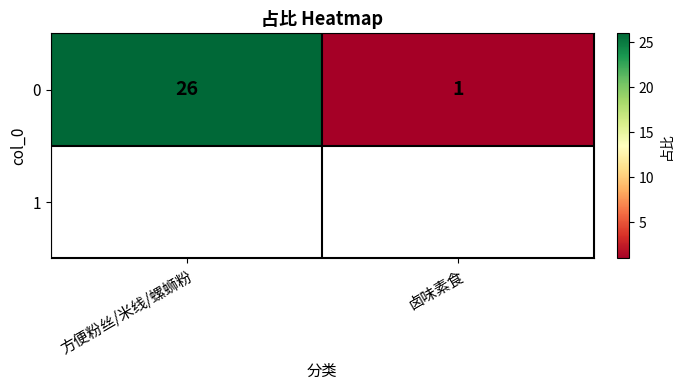

True or false: the data shows 2 at 卤味素食.

False